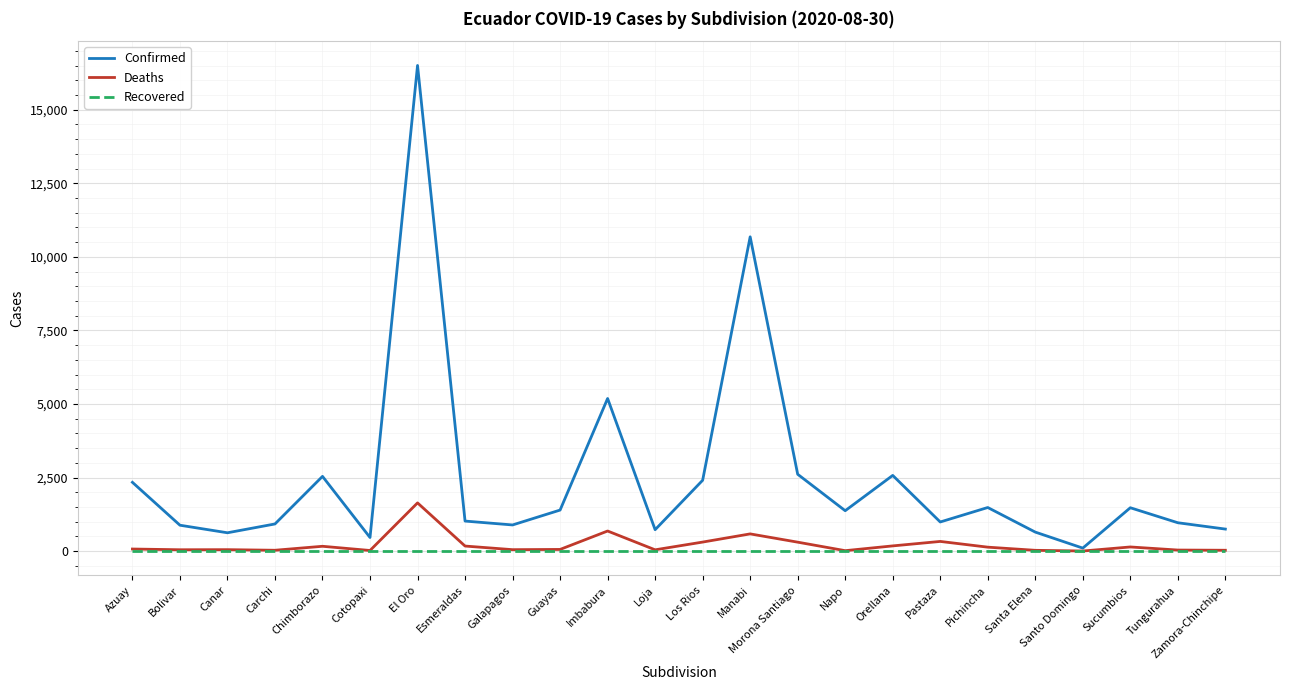

Rank the series by their maximum value, from highest to lowest.

Confirmed, Deaths, Recovered